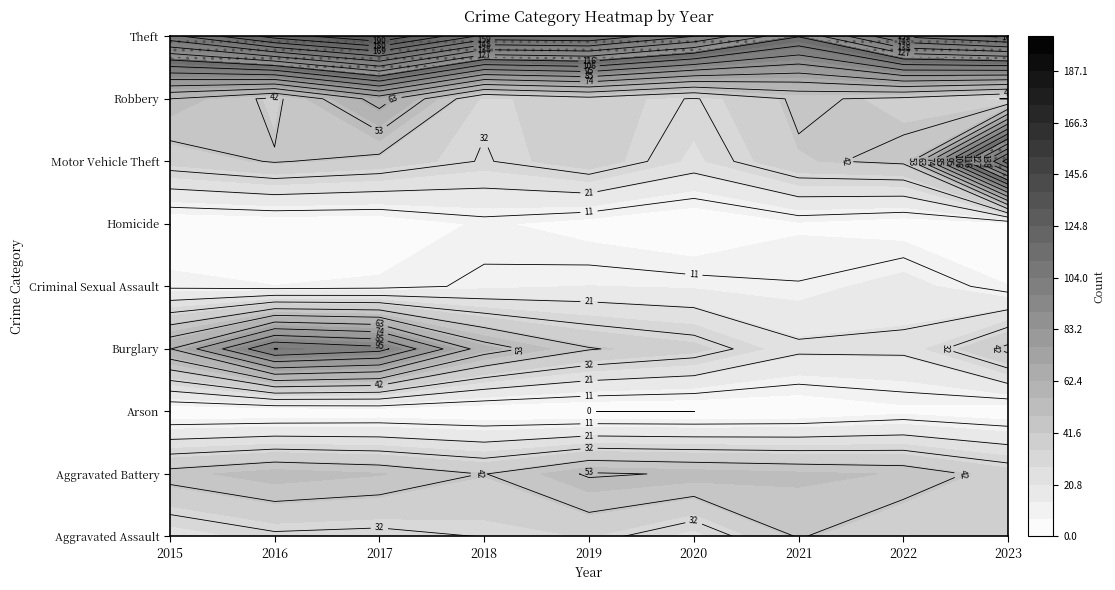

True or false: Arson has a value of 5 at 2022.

True